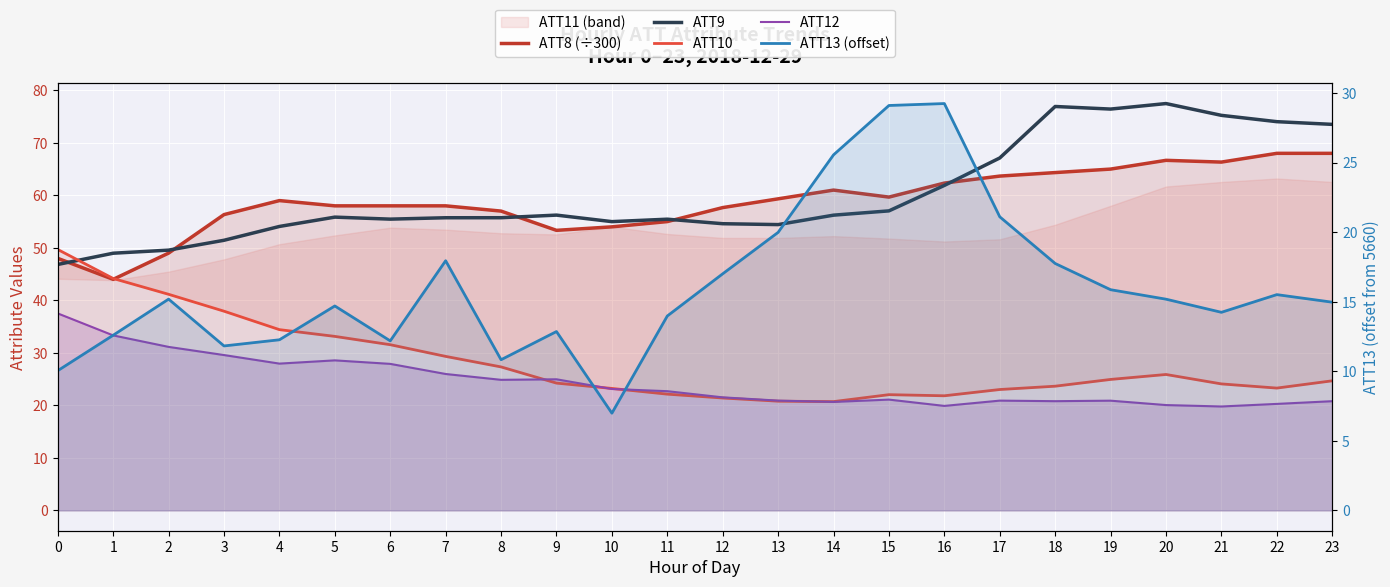

In ATT8 (÷300), how many points are higher than both neighbors (excluding endpoints)?

3